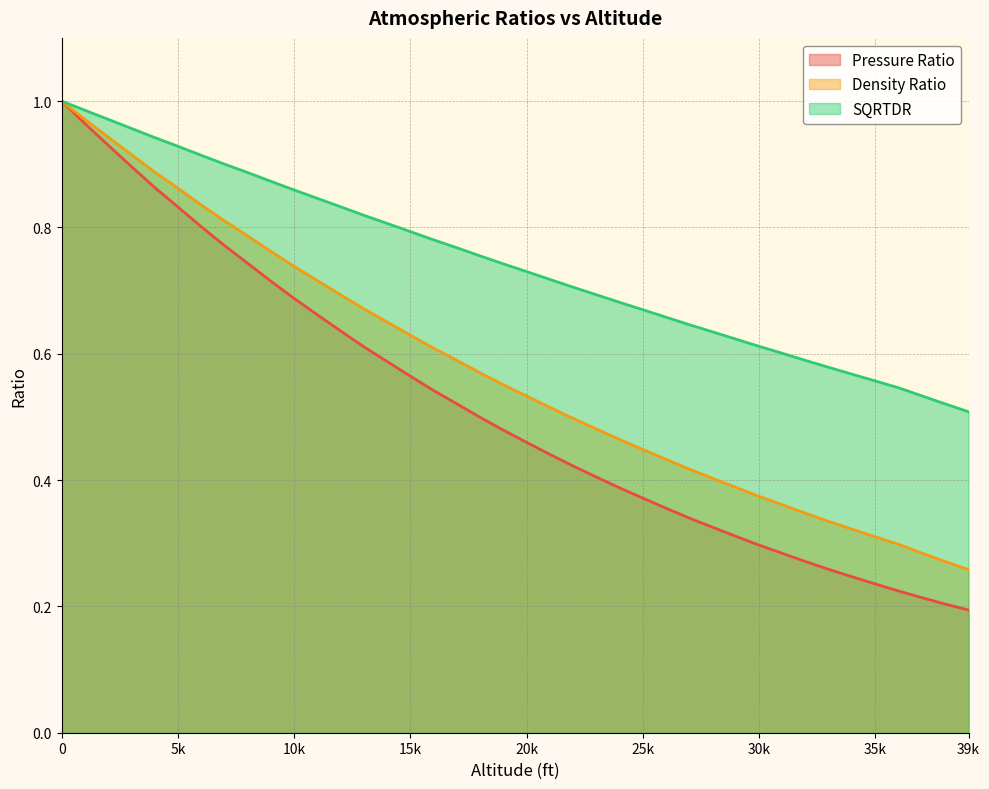

At how many categories does at least one series exceed 0?

40